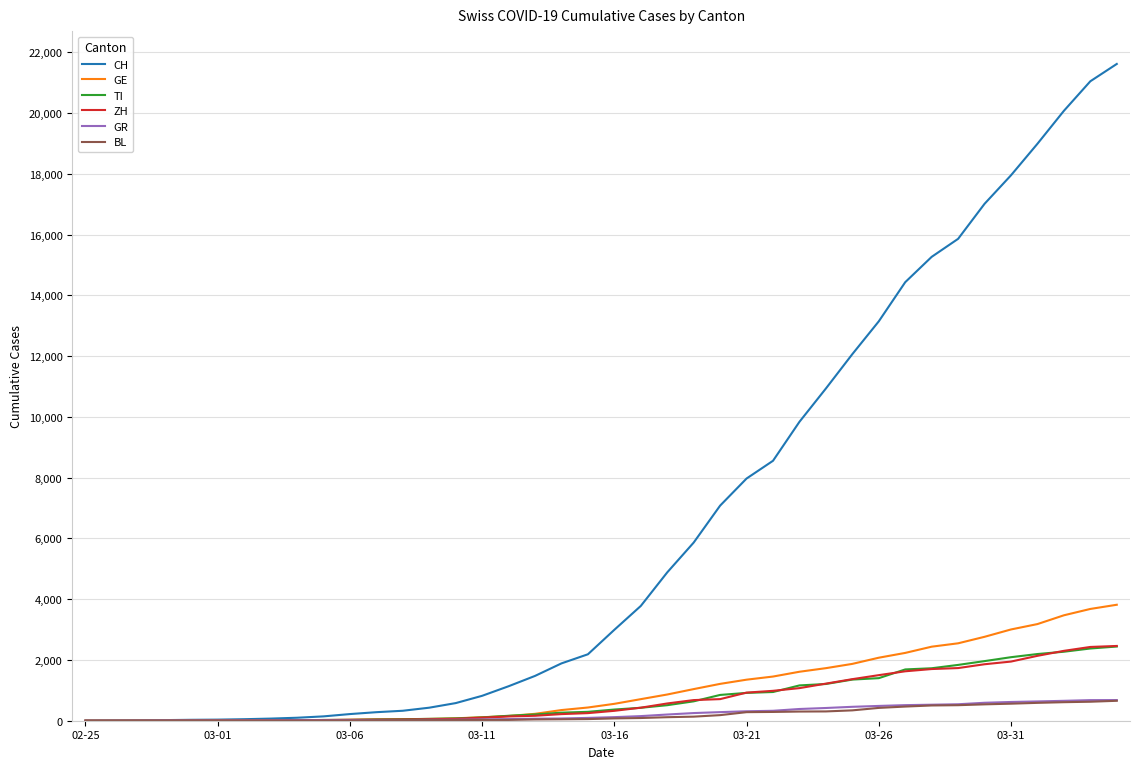

Which series has the largest range (max minus min)?

CH